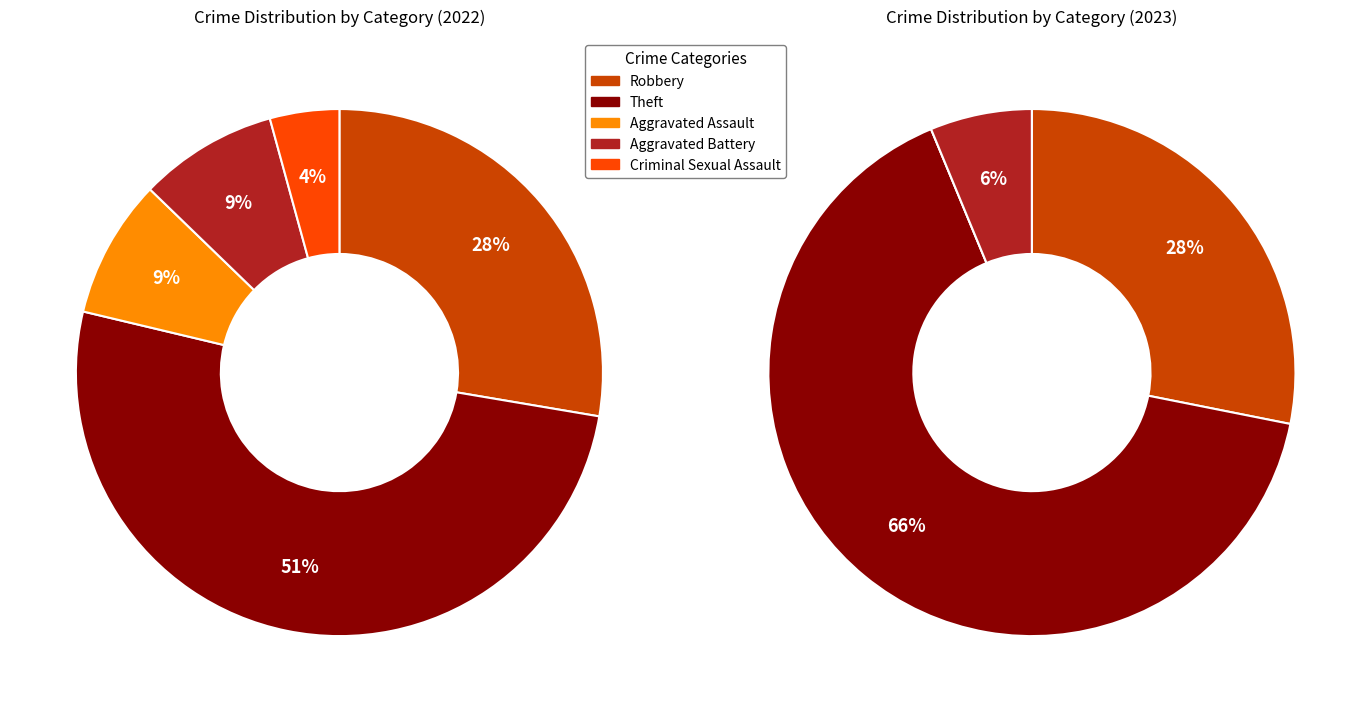

What portion of the pie excludes 4?

95.7%